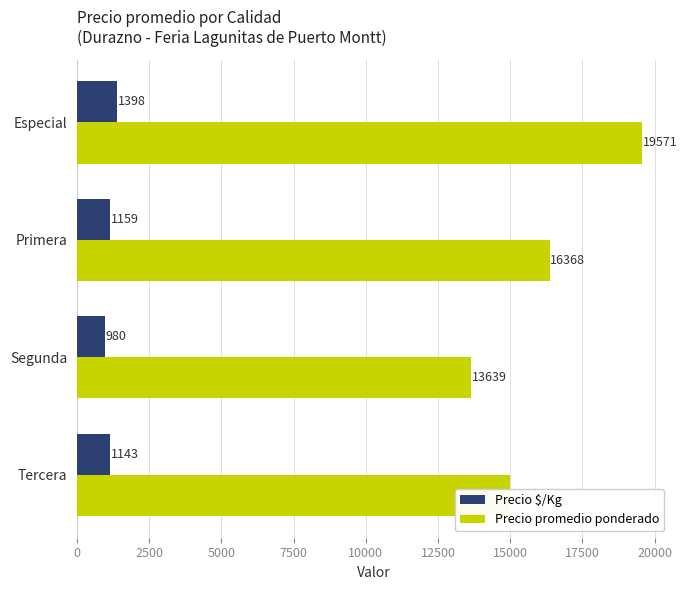

What is the difference between the maximum and second lowest values in the Precio $/Kg series?

255